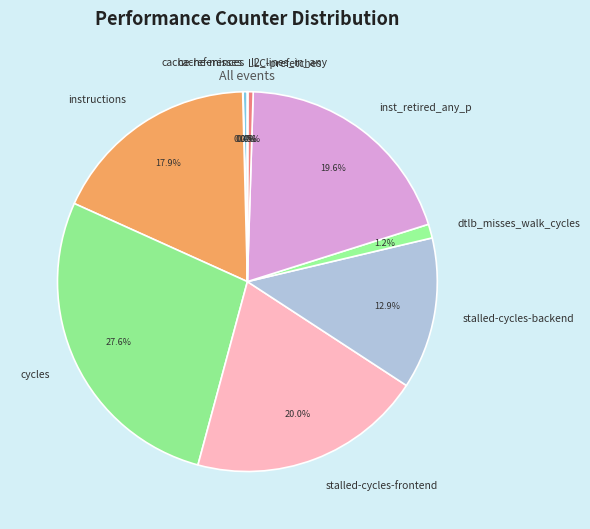

To the nearest percent, what is the combined percentage of cycles and inst_retired_any_p?

47%